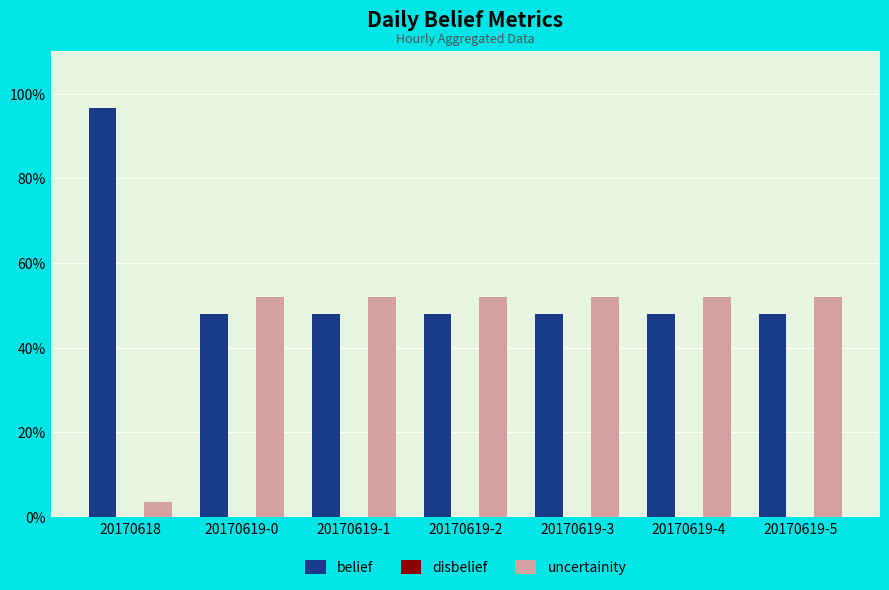

Does the chart contain any negative values?

No